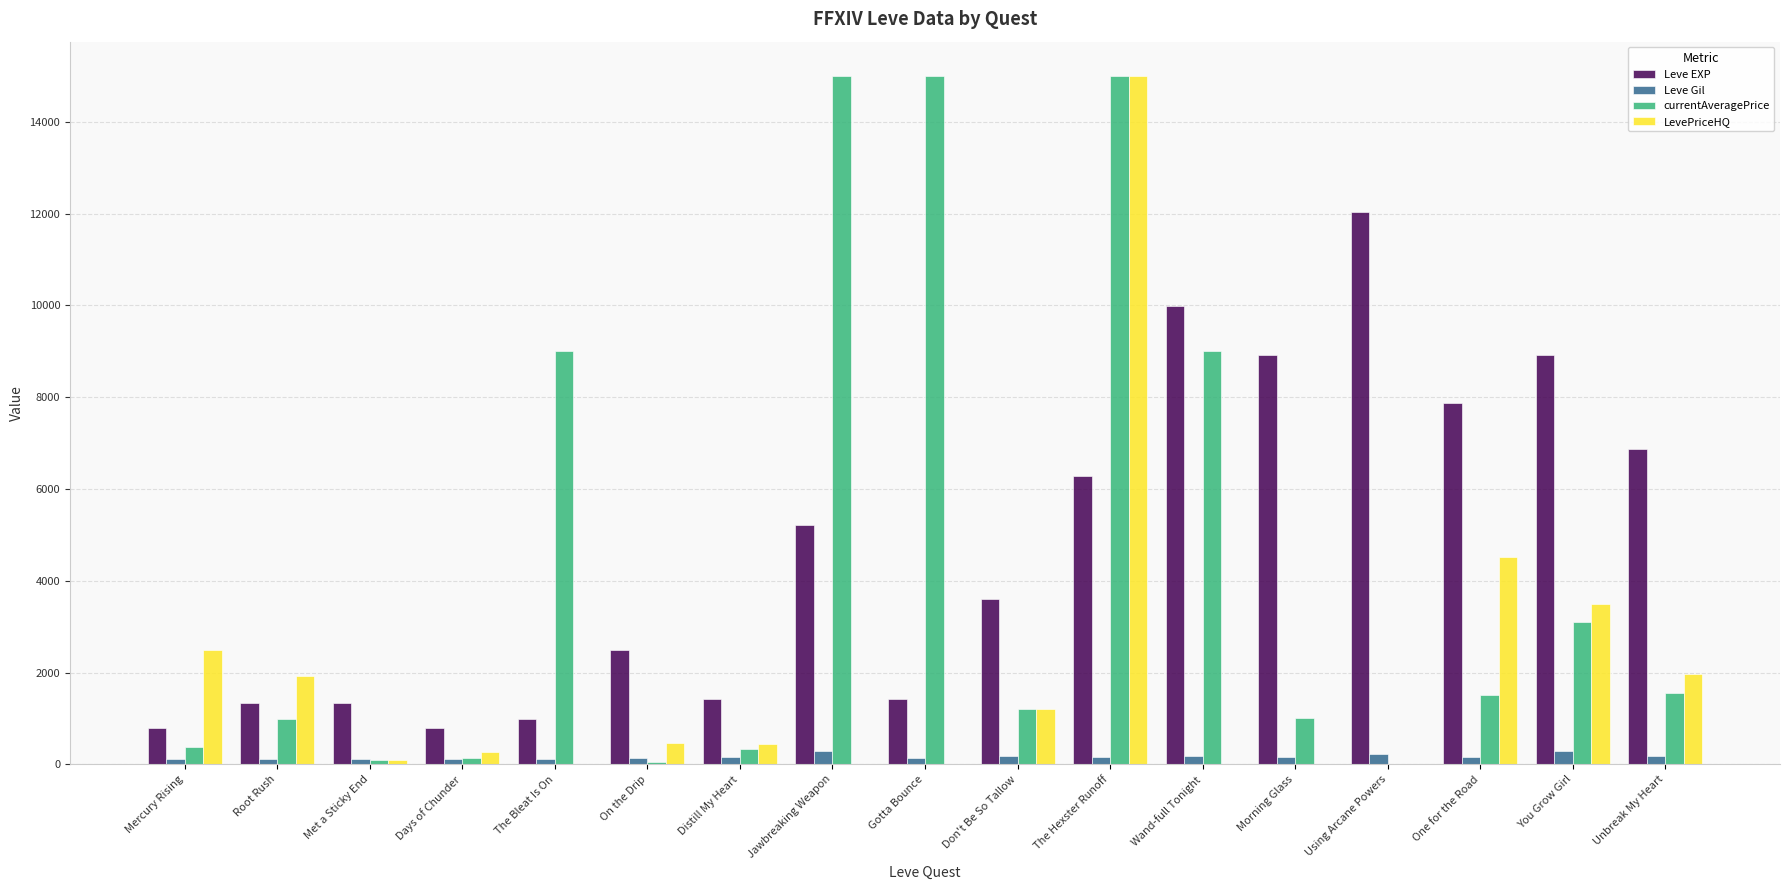

Is it true that Leve Gil equals 293 at Jawbreaking Weapon?

True